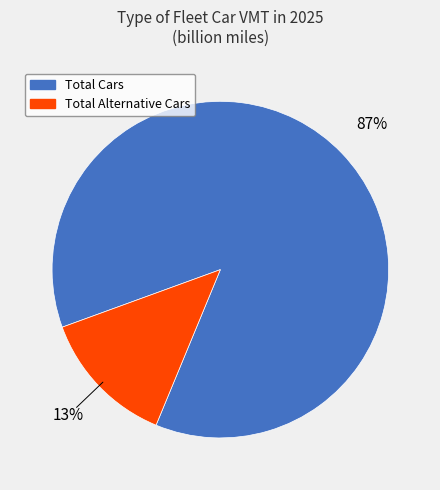

Rank the categories by value from highest to lowest.

Total Cars, Total Alternative Cars